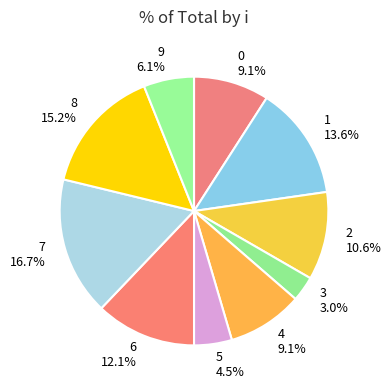

Is there a majority slice in this chart?

No